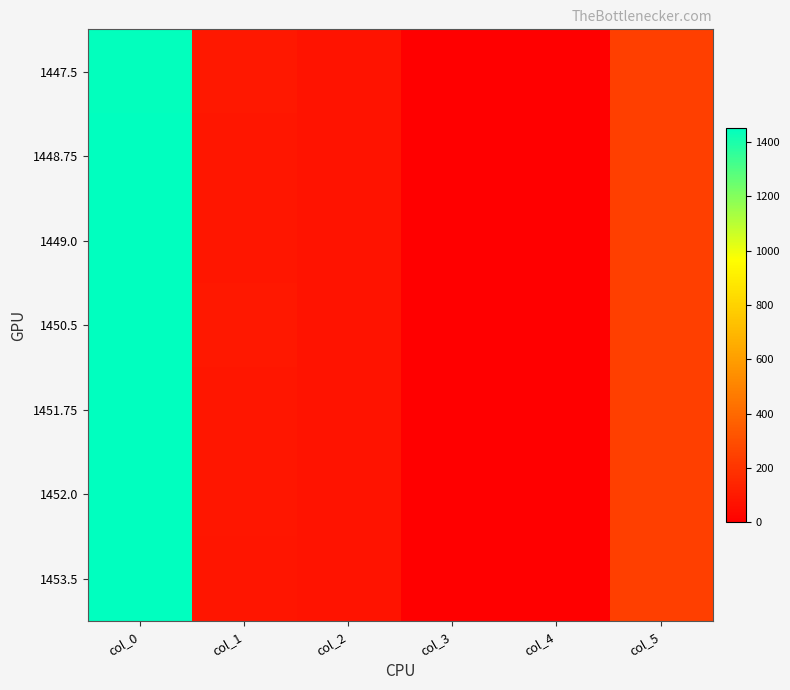

At which category is the sum across all series the highest?

col_0